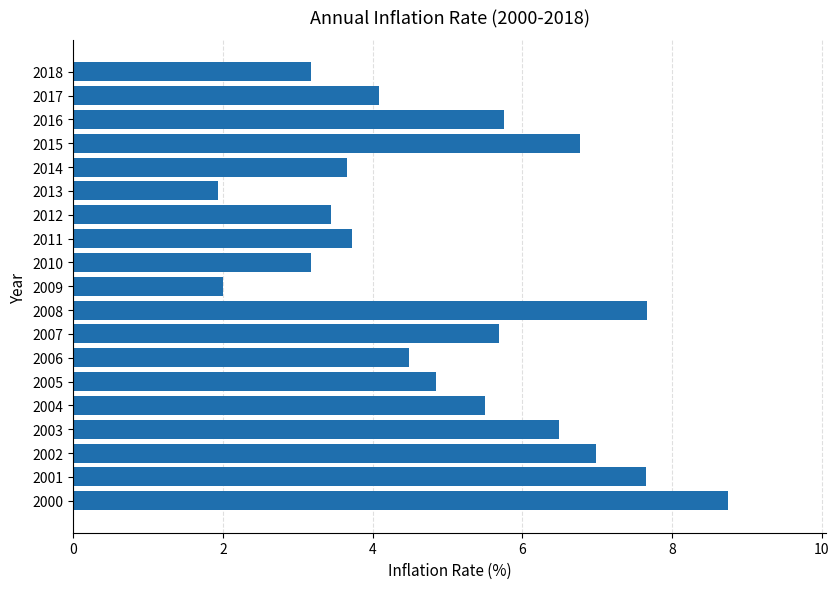

What is the sum of all values?

95.8